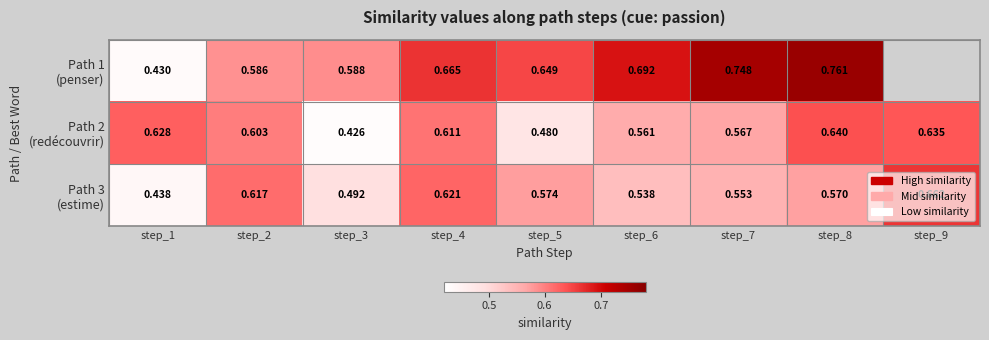

The Path 3 (estime) series shows 0.7 at step_3. True or false?

False